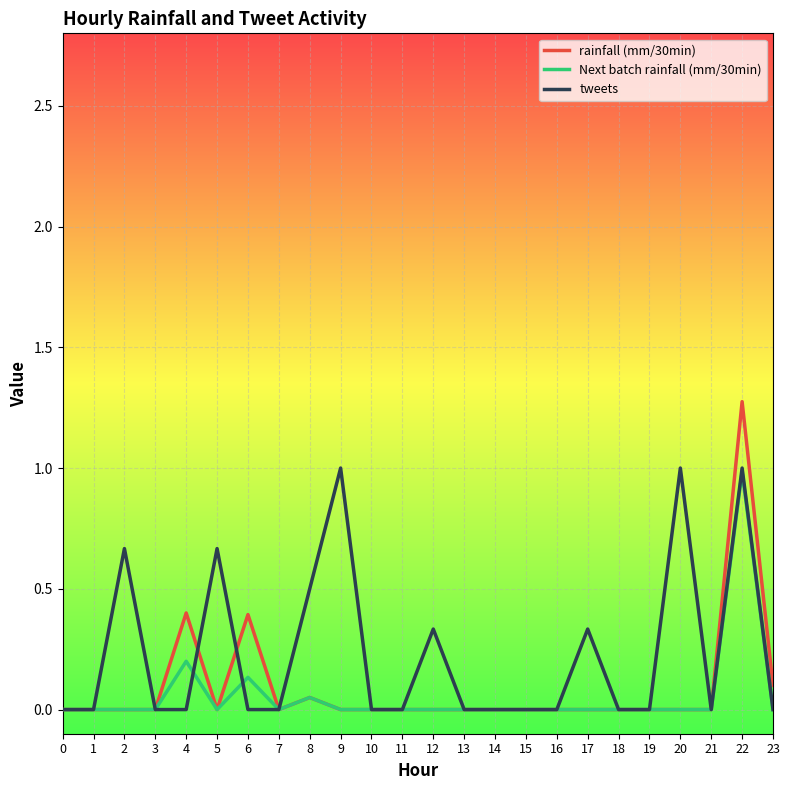

Is it true that Next batch rainfall (mm/30min) equals -0.5 at 15?

False